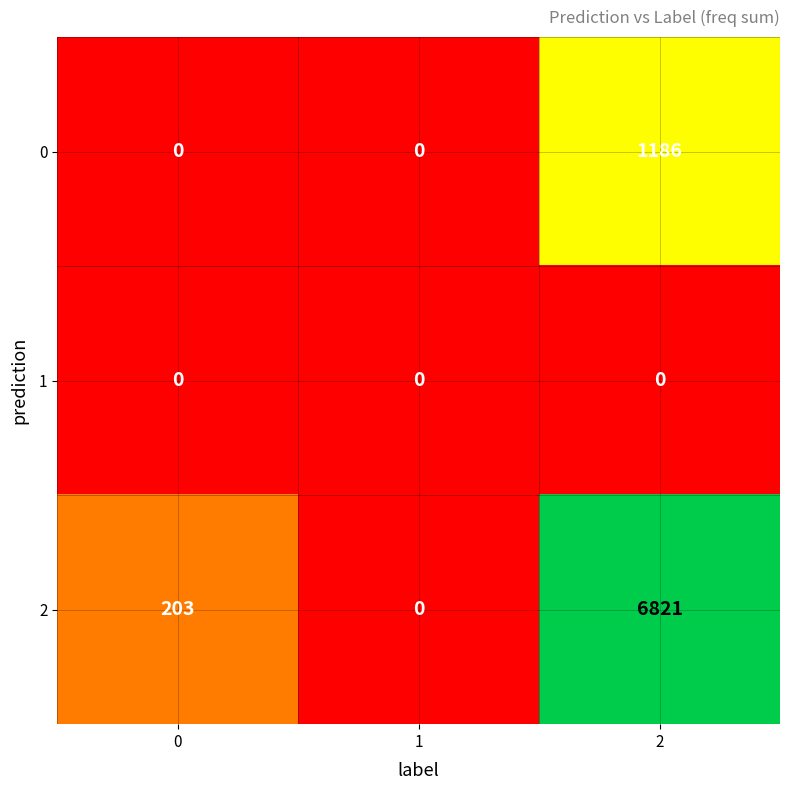

Reading left to right, what are all the values shown in this chart?

0: 0	0	1186
1: 0	0	0
2: 203	0	6821